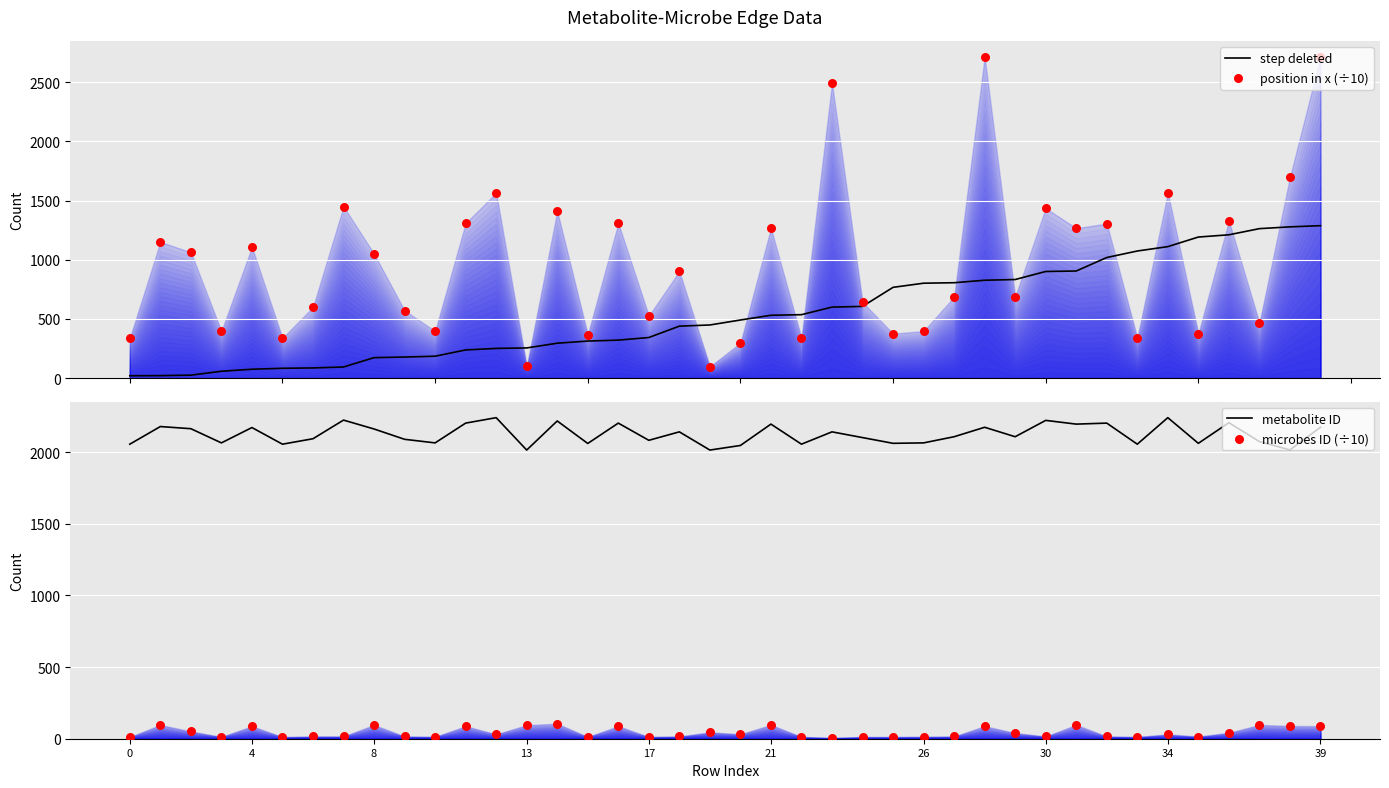

Is the value of metabolite ID at 11 greater than the value of position in x (÷10) at 31?

Yes